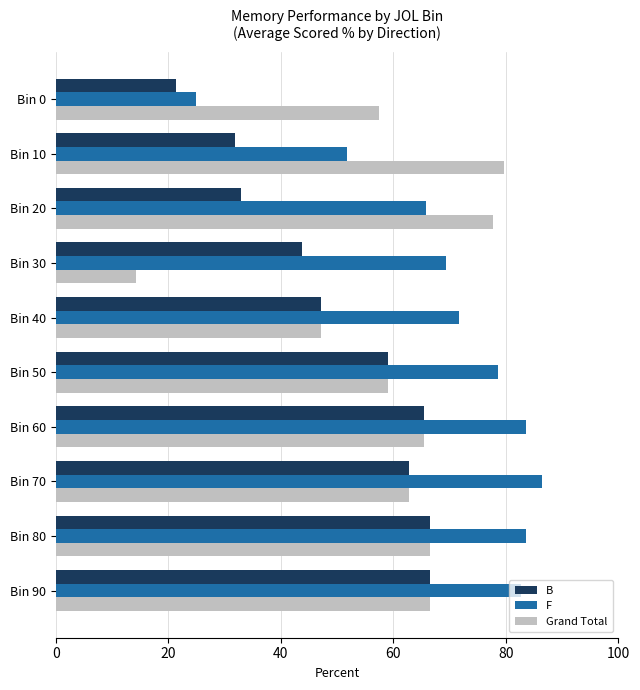

List the series in order of their overall mean, highest first.

F, Grand Total, B